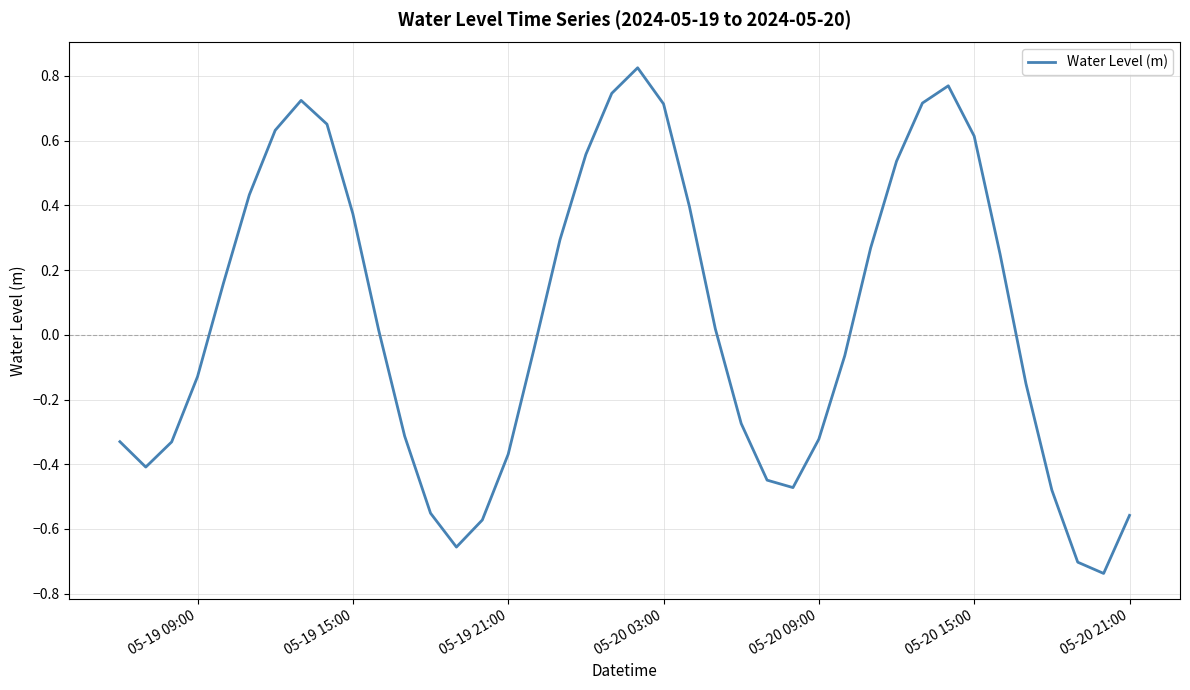

What is the difference between the maximum and minimum values?

1.6